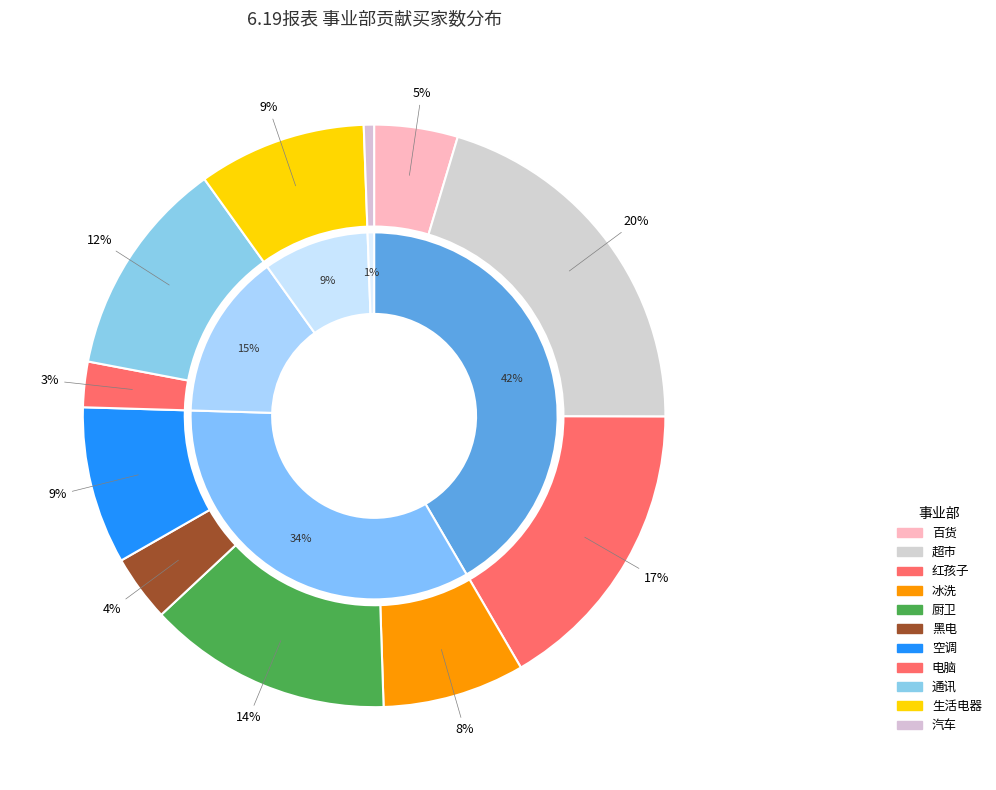

Rank the categories by value from highest to lowest.

超市, 红孩子, 厨卫, 通讯, 生活电器, 空调, 冰洗, 百货, 黑电, 电脑, 汽车